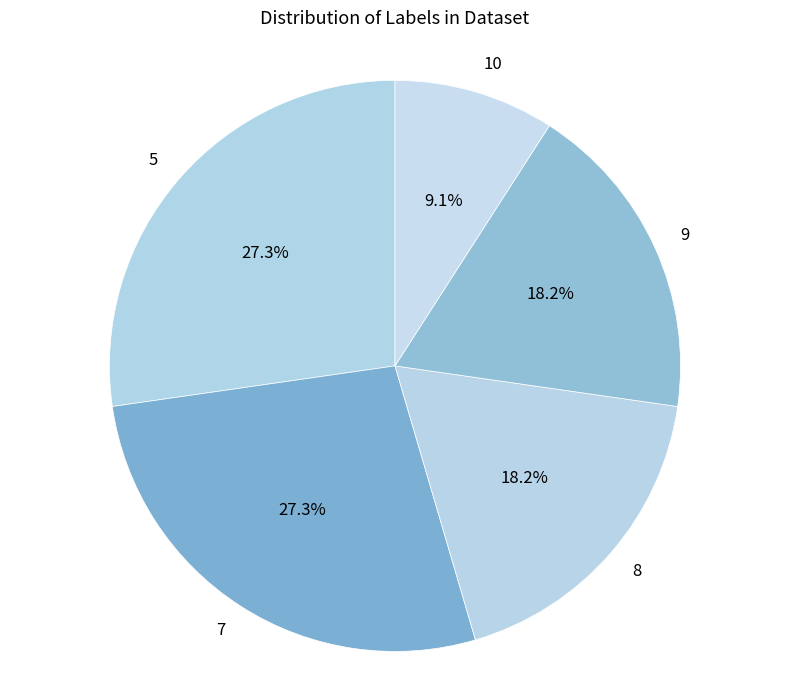

Does 9 account for over 50% of the chart?

No